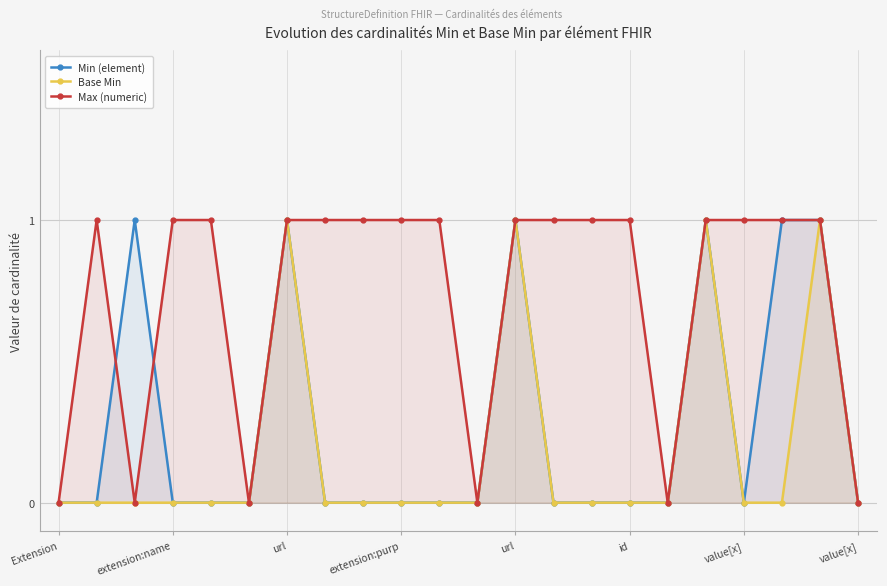

What is the difference between the second highest and minimum values in the Base Min series?

1